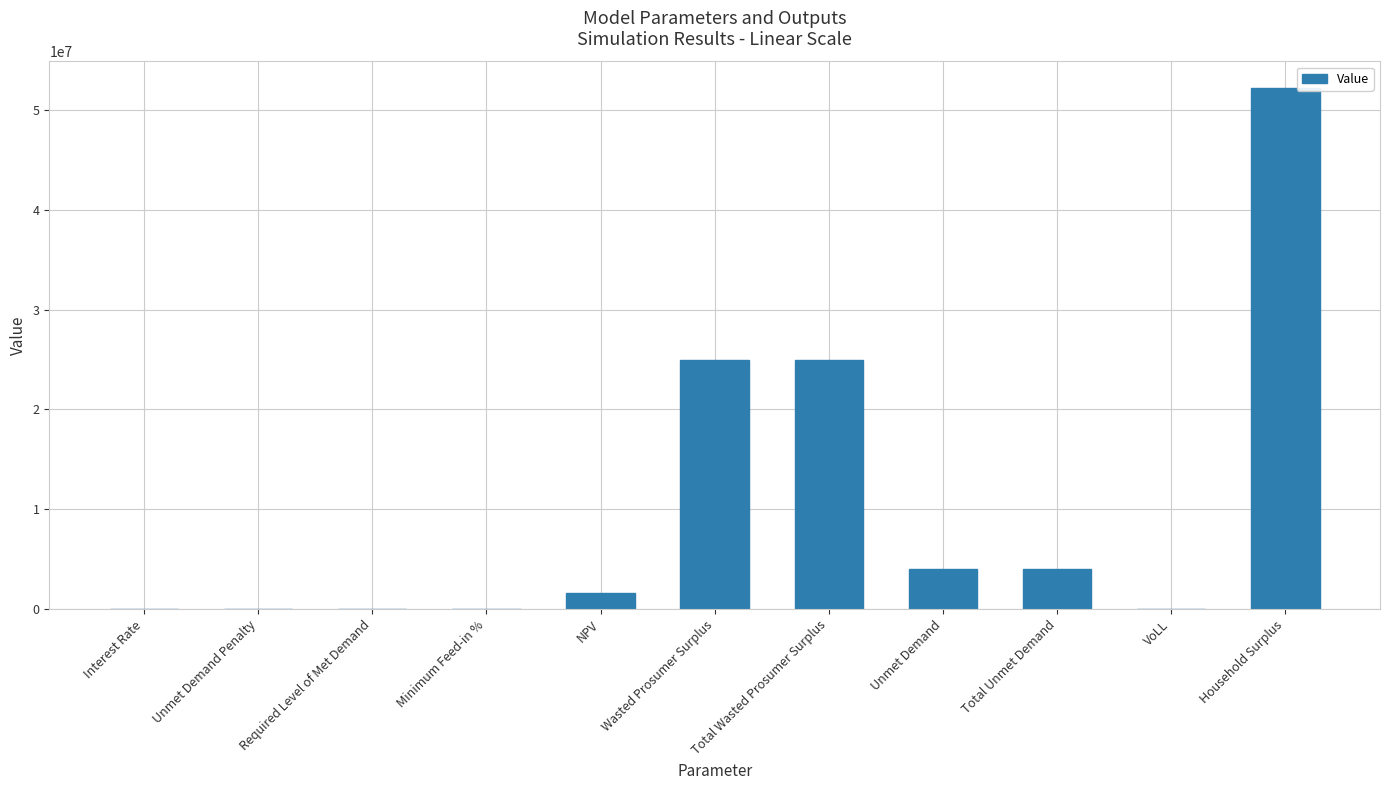

Is it true that the value at Household Surplus is 52240602.9?

True